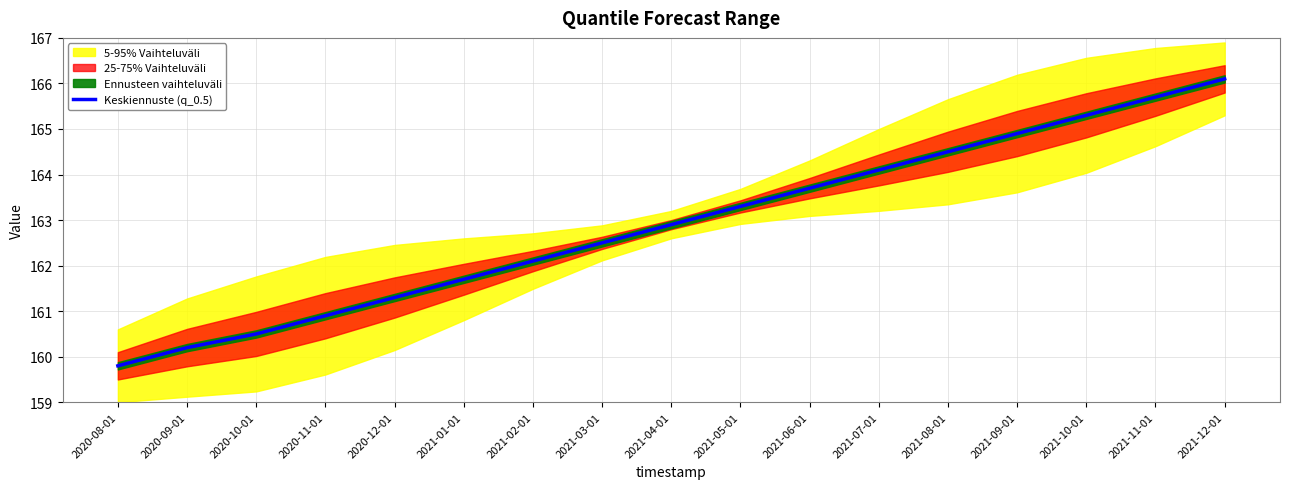

The Keskiennuste (q_0.5) series shows 41.8 at 2021-10-01. True or false?

False